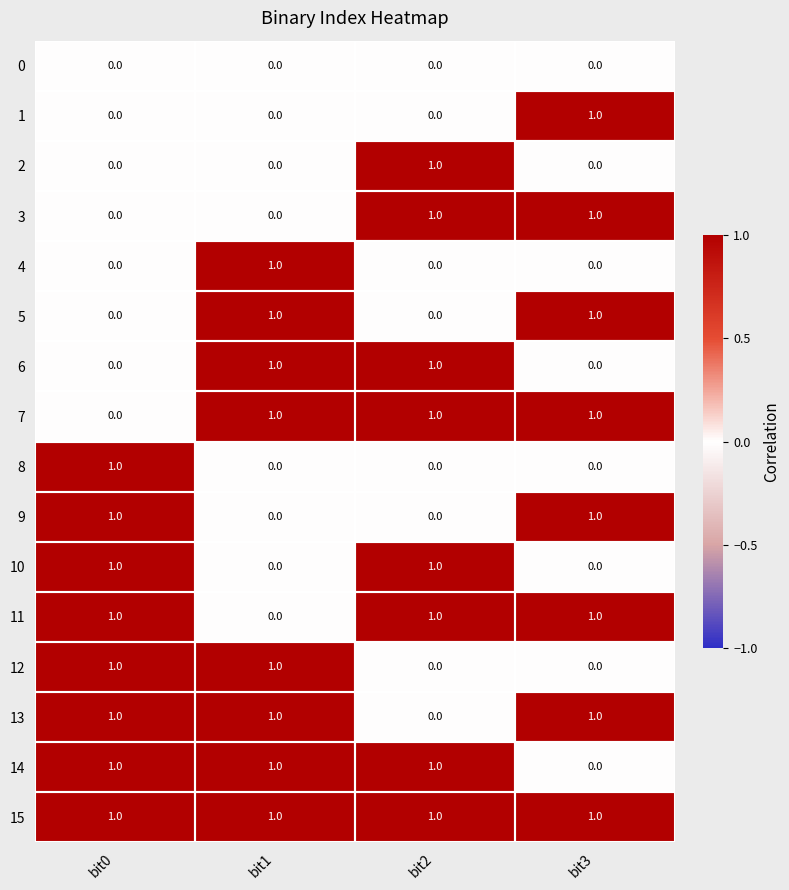

Is it true that 8 equals 0 at bit3?

True